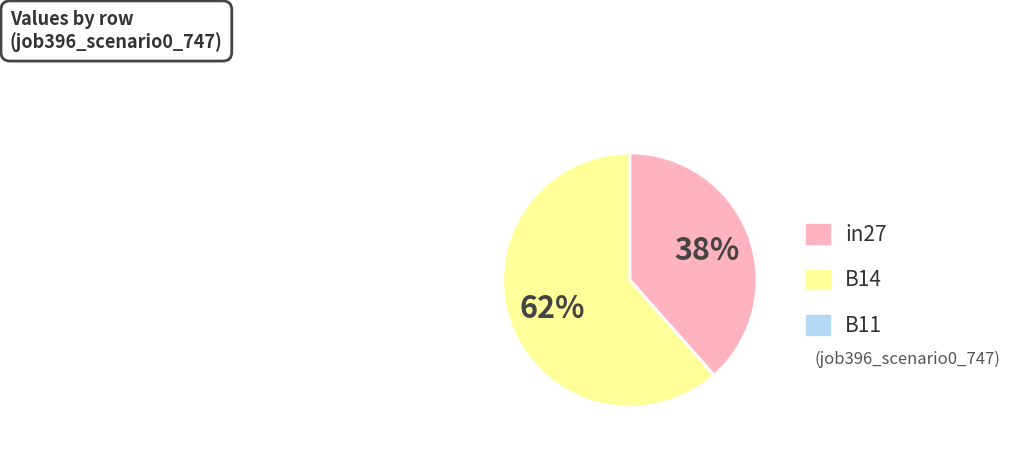

Does any single category account for the majority?

Yes